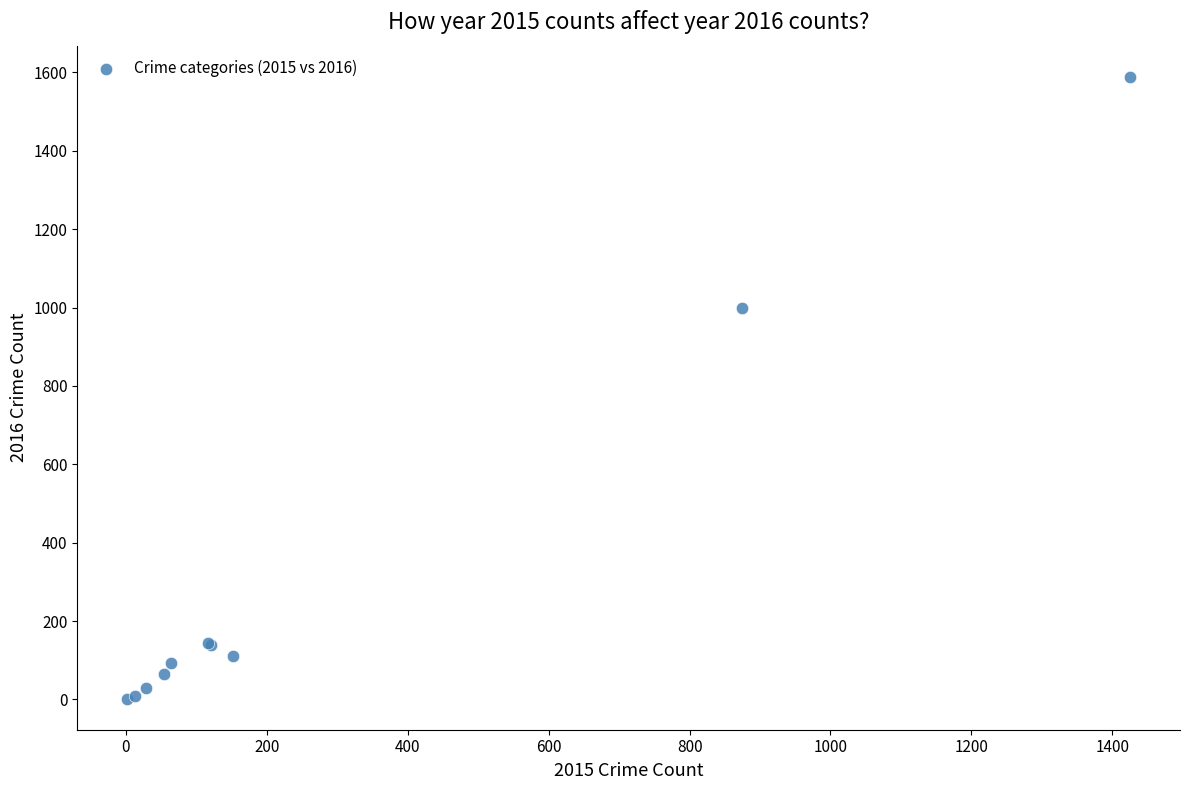

What Y value in the scatter plot is closest to 795?

999